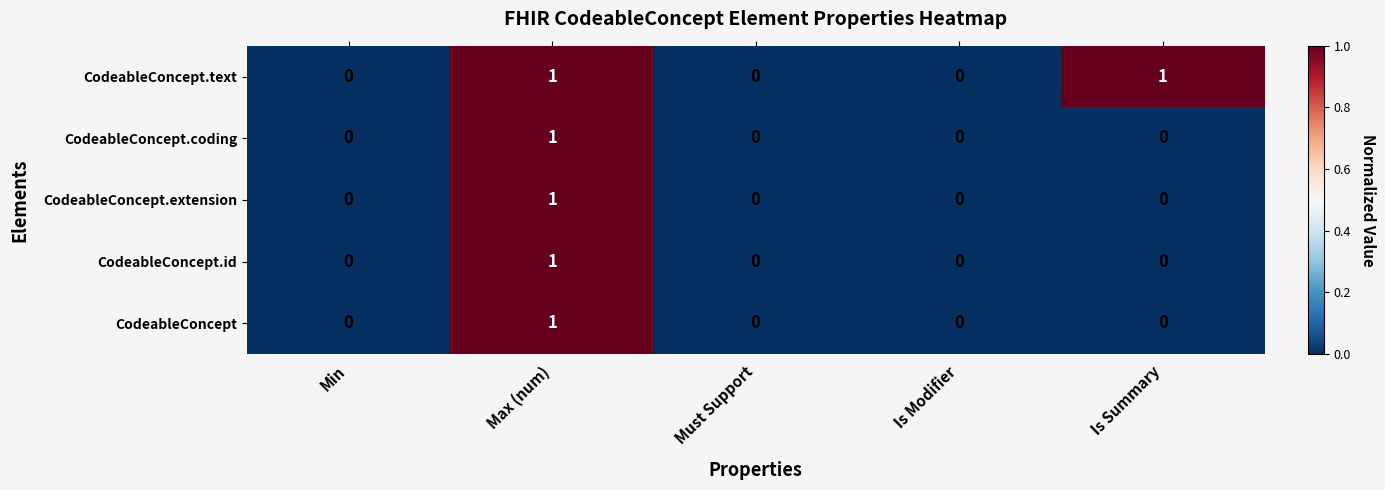

How many CodeableConcept values are between 0 and 1?

5